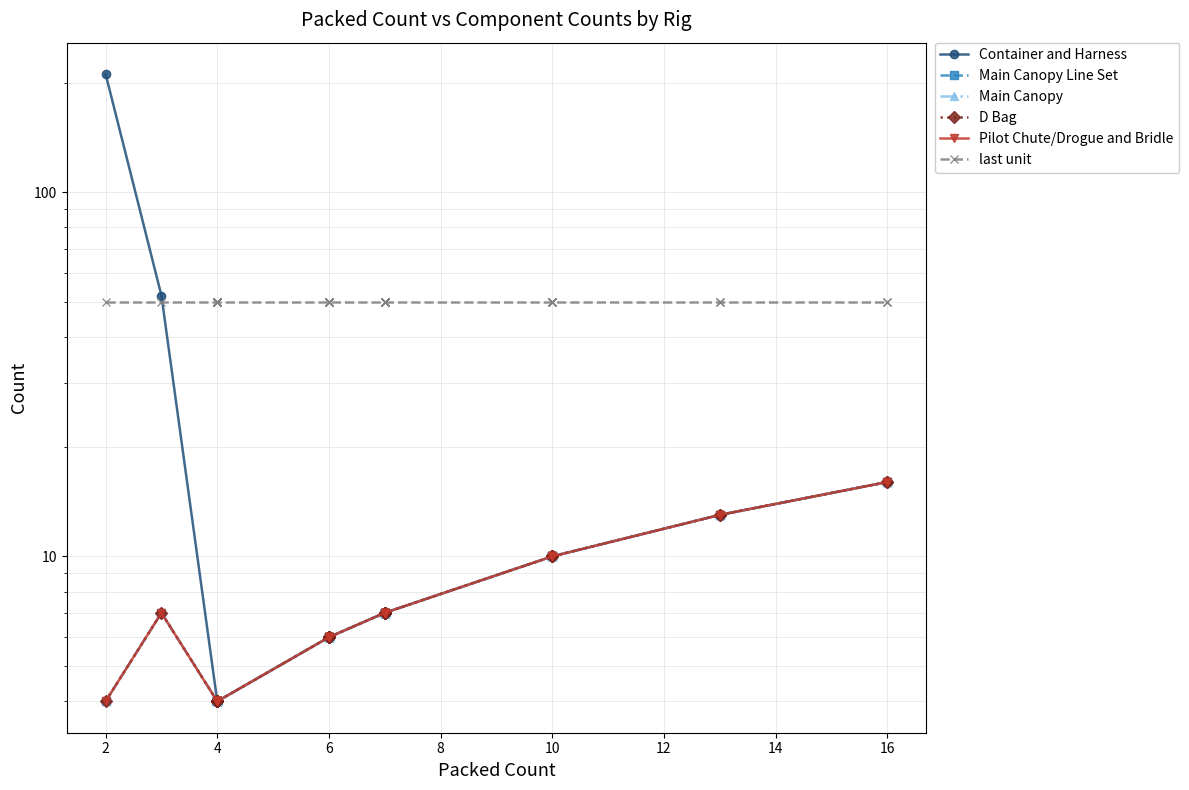

What are all the series names shown in the legend?

Container and Harness, Main Canopy Line Set, Main Canopy, D Bag, Pilot Chute/Drogue and Bridle, last unit